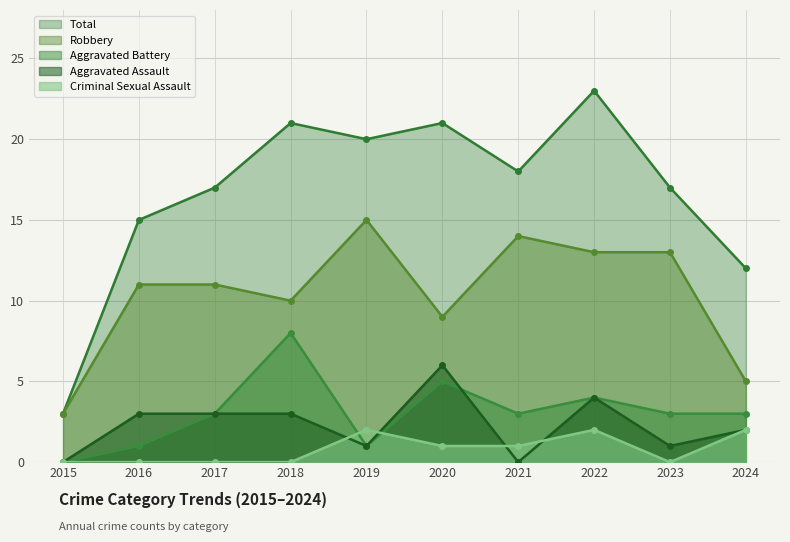

The Aggravated Assault series shows 1 at 2019. True or false?

True